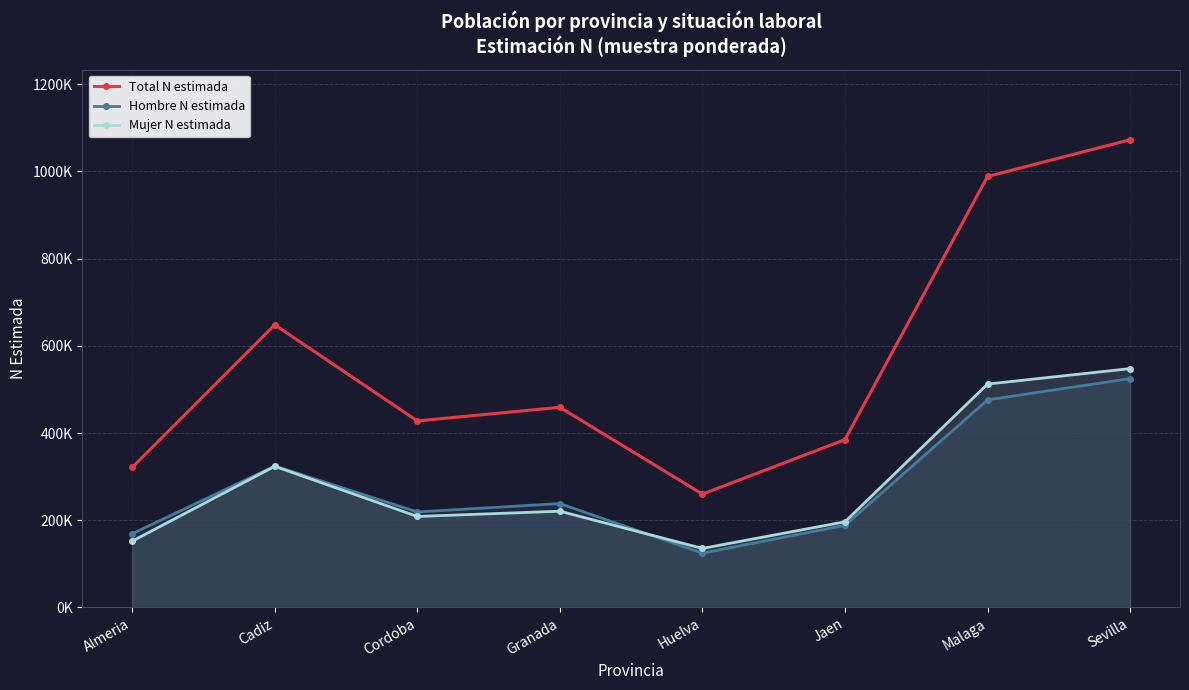

The Mujer N estimada series shows 68707 at Jaen. True or false?

False